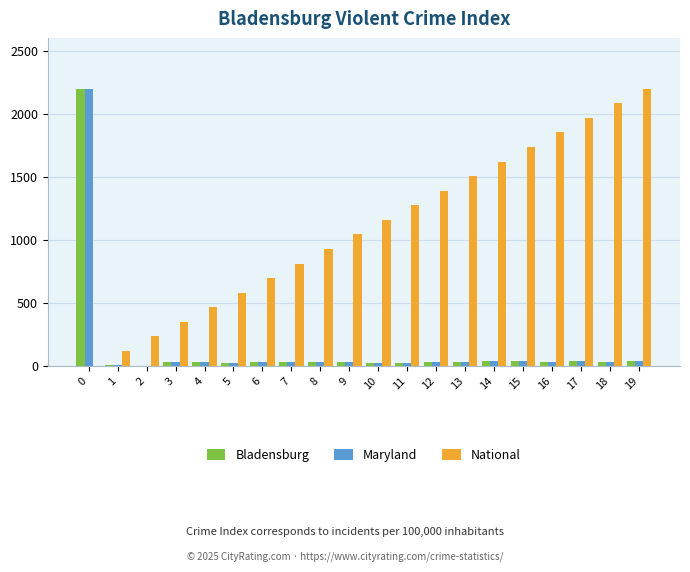

What is the total value across all series at 16?

1913.4